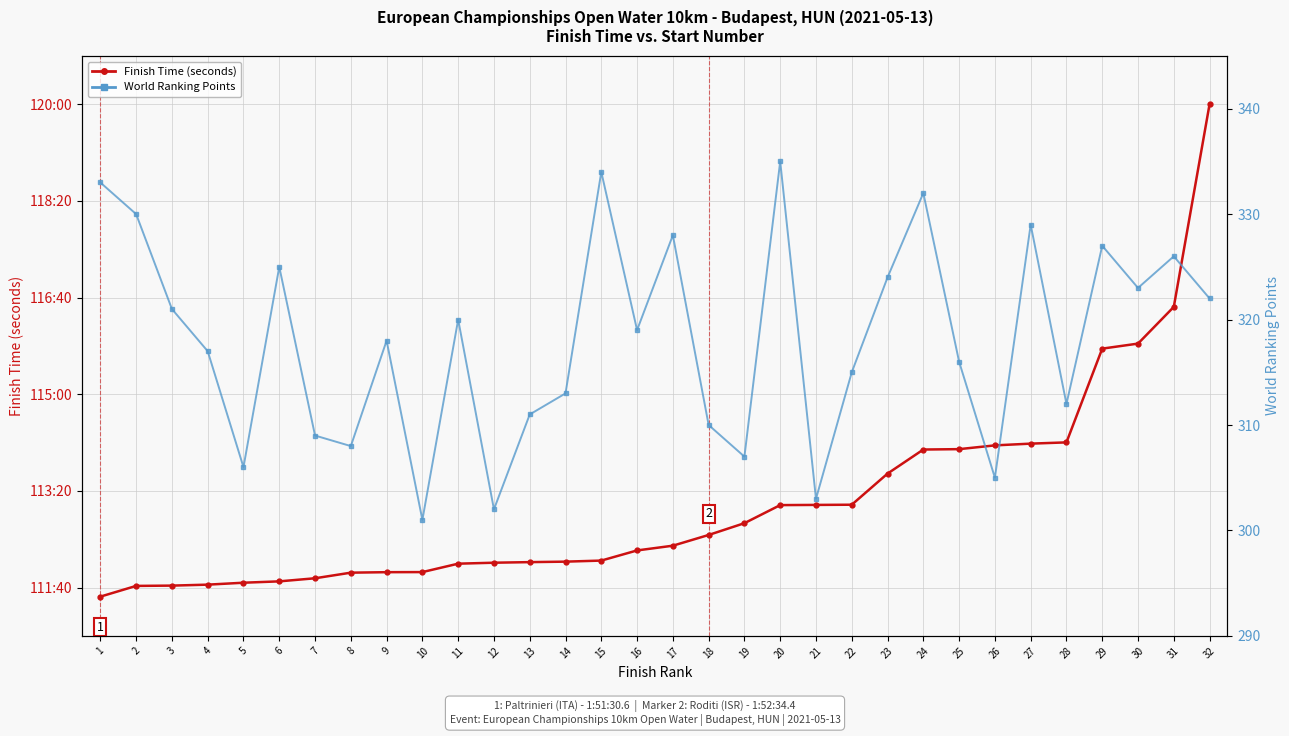

Rank the categories by World Ranking Points value from highest to lowest.

20, 15, 1, 24, 2, 27, 17, 29, 31, 6, 23, 30, 32, 3, 11, 16, 9, 4, 25, 22, 14, 28, 13, 18, 7, 8, 19, 5, 26, 21, 12, 10